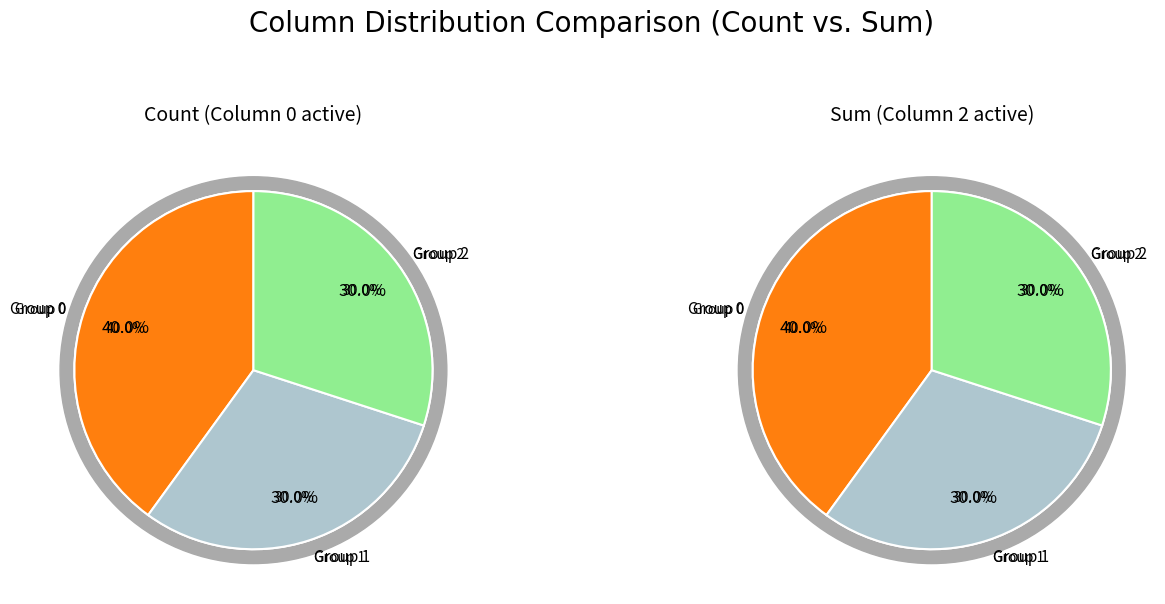

Is 7 the majority of the pie?

No